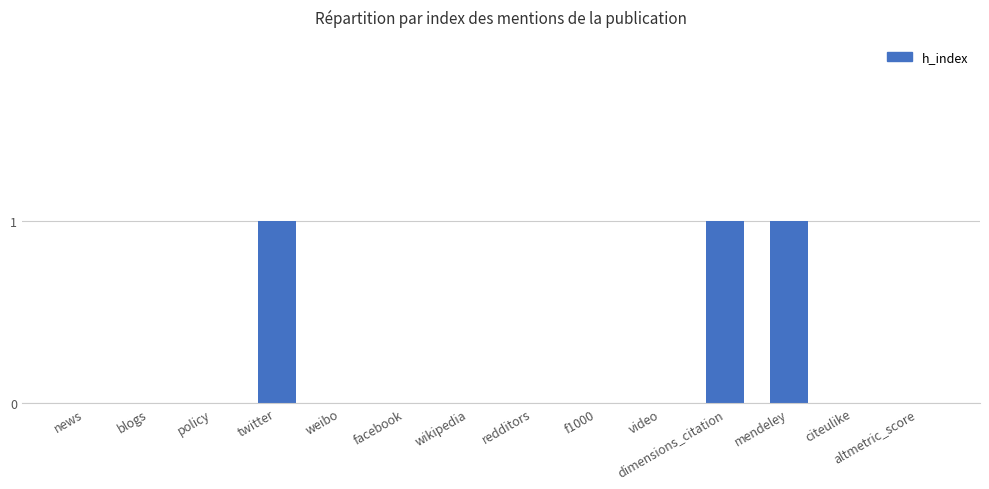

Reading left to right, list all the values displayed in this chart.

news=0	blogs=0	policy=0	twitter=1	weibo=0	facebook=0	wikipedia=0	redditors=0	f1000=0	video=0	dimensions_citation=1	mendeley=1	citeulike=0	altmetric_score=0